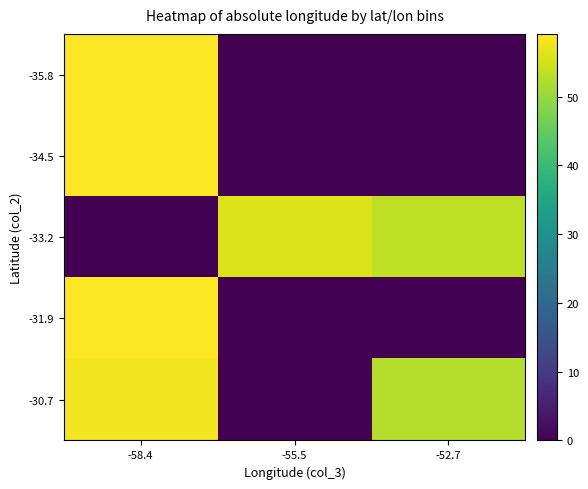

Reading right to left, list all the values displayed in this chart.

-35.8: -52.7=0.0	-55.5=0.0	-58.4=59.1
-34.5: -52.7=0.0	-55.5=0.0	-58.4=59.0
-33.2: -52.7=53.4	-55.5=56.0	-58.4=0.0
-31.9: -52.7=0.0	-55.5=0.0	-58.4=59.1
-30.7: -52.7=52.6	-55.5=0.0	-58.4=58.2